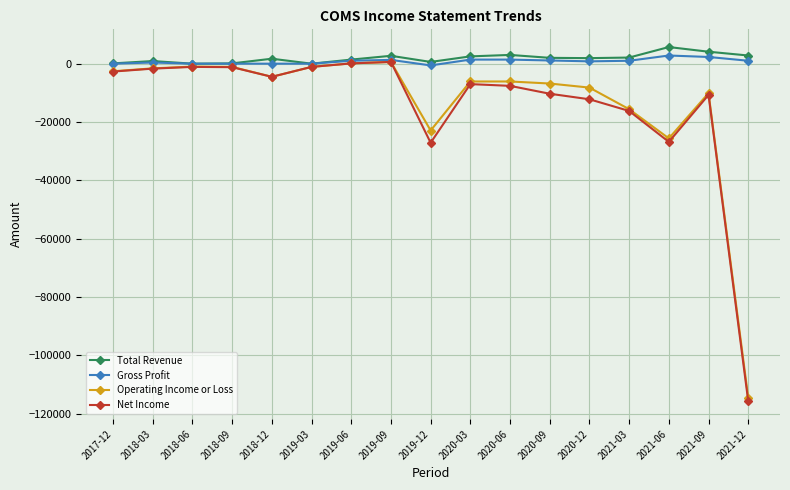

How many distinct data groups are displayed?

4